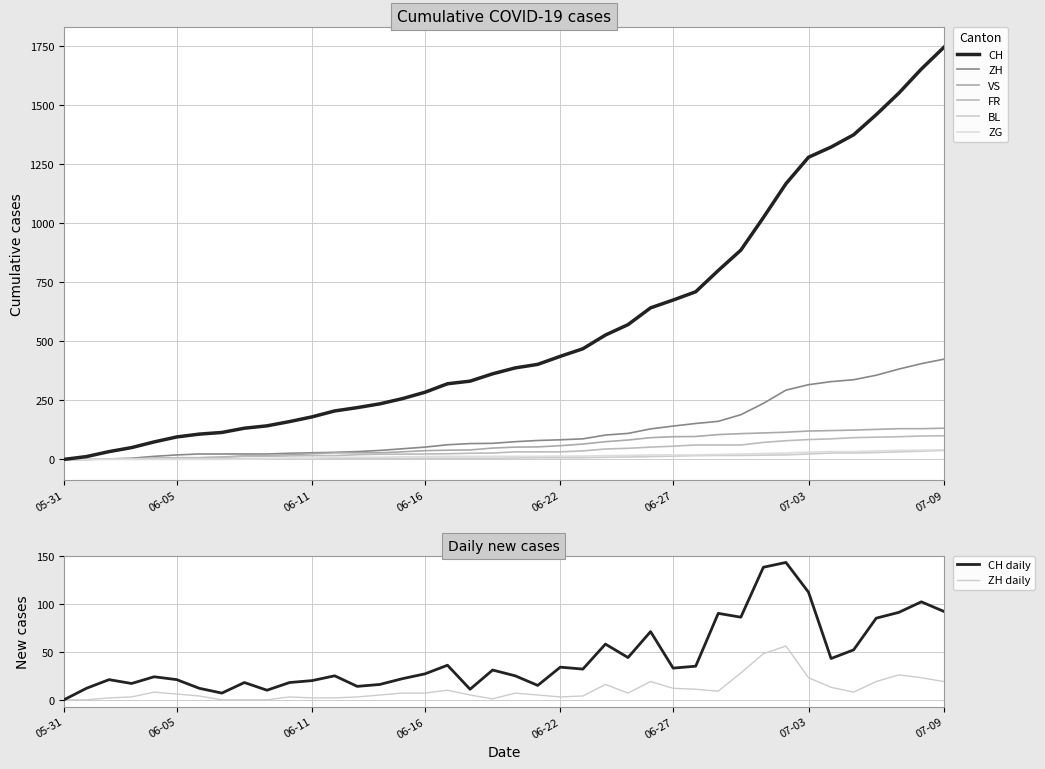

What is the label of the 13th point from the left?

2020-06-12